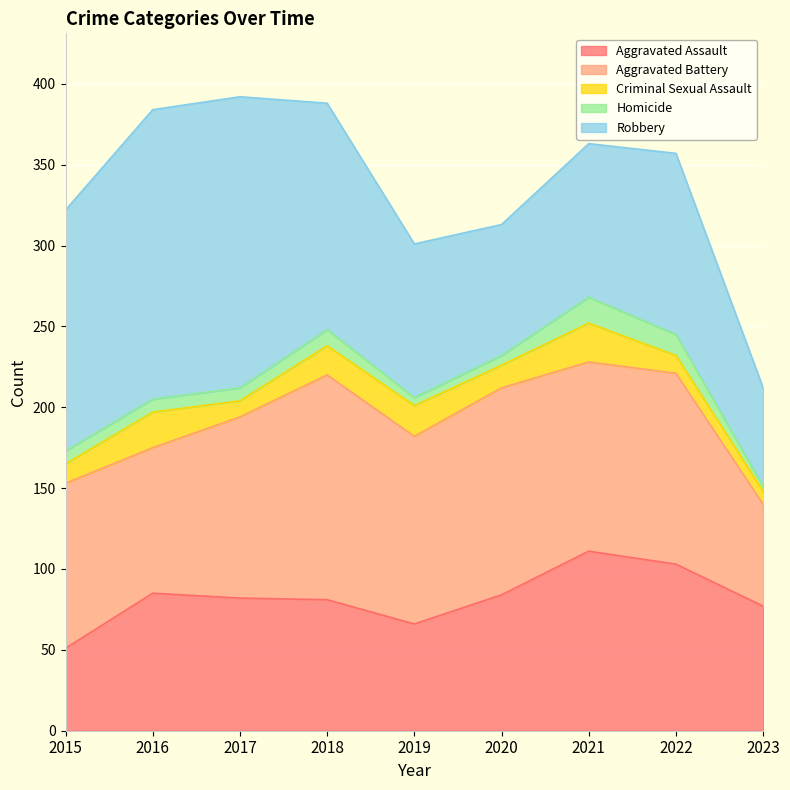

At which label is Criminal Sexual Assault closest to 16?

2018